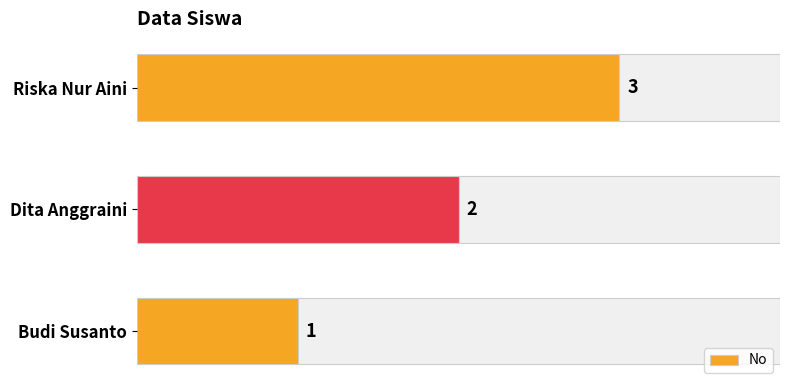

Rank the categories by No value from highest to lowest.

Riska Nur Aini, Dita Anggraini, Budi Susanto